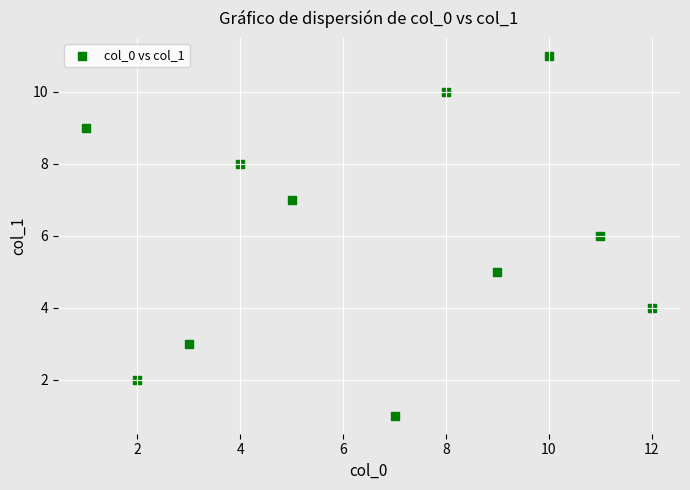

What is the average X value?

7